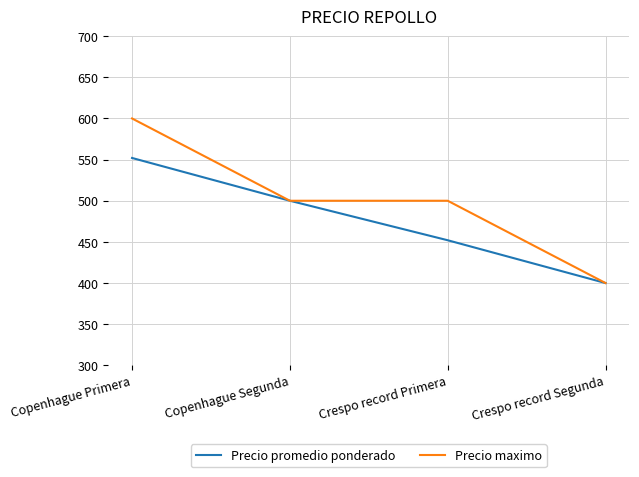

What is the approximate value of Precio maximo at Crespo record Primera?

500